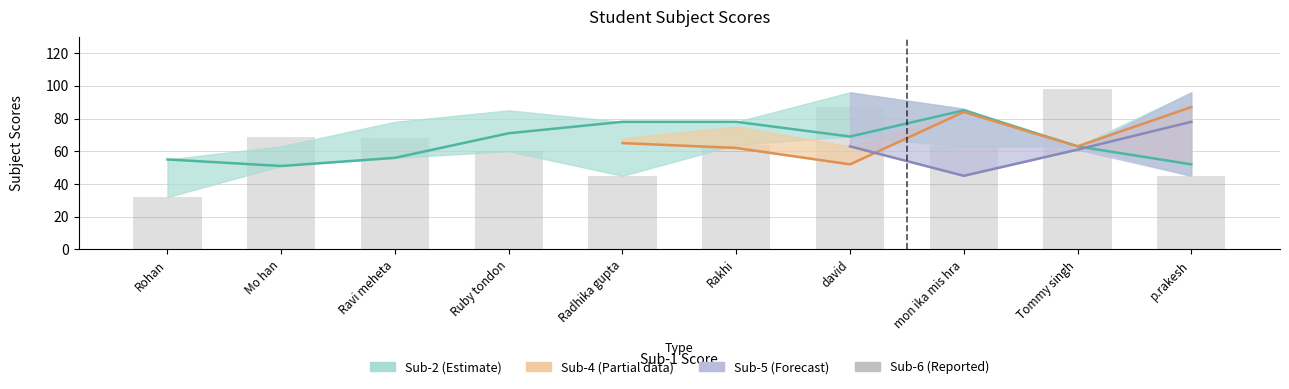

Reading right to left, transcribe all the data shown in this chart.

p.rakesh=45	Tommy singh=98	mon ika mis hra=63	david=87	Rakhi=64	Radhika gupta=45	Ruby tondon=60	Ravi meheta=68	Mo han=69	Rohan=32